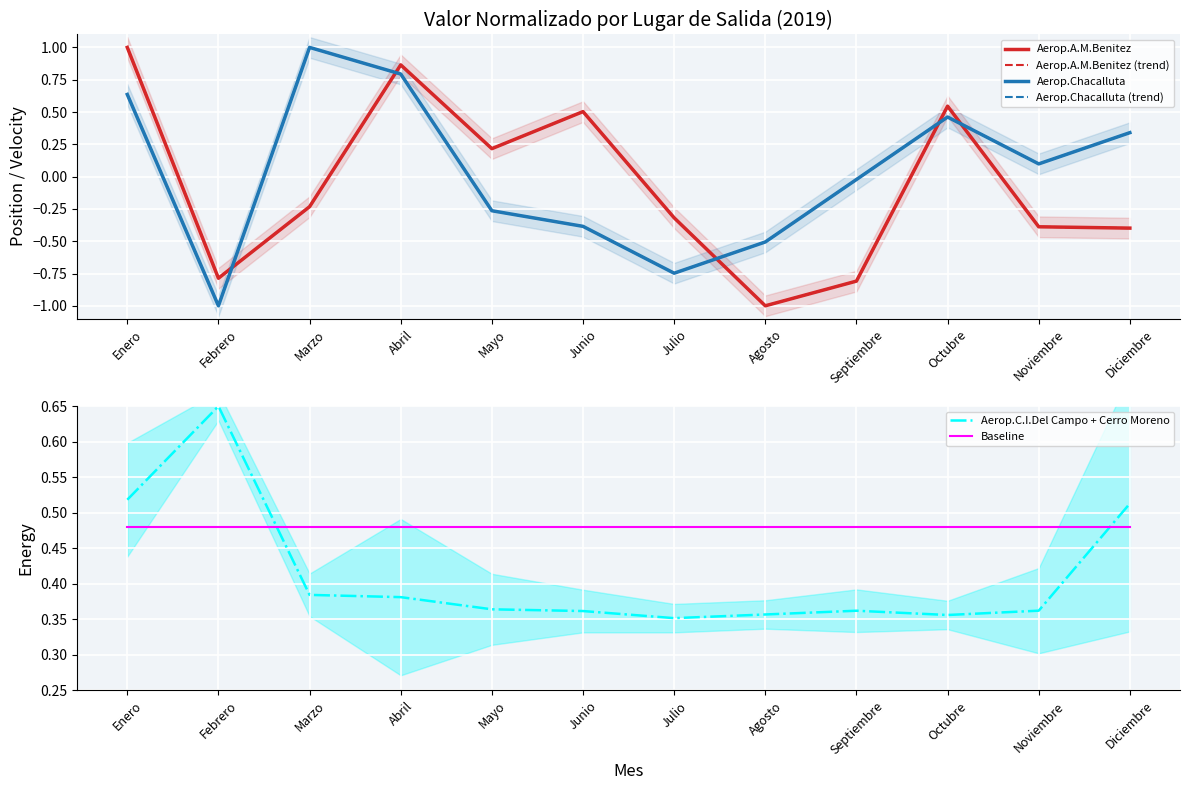

Which has a higher value, Octubre or Mayo?

Octubre